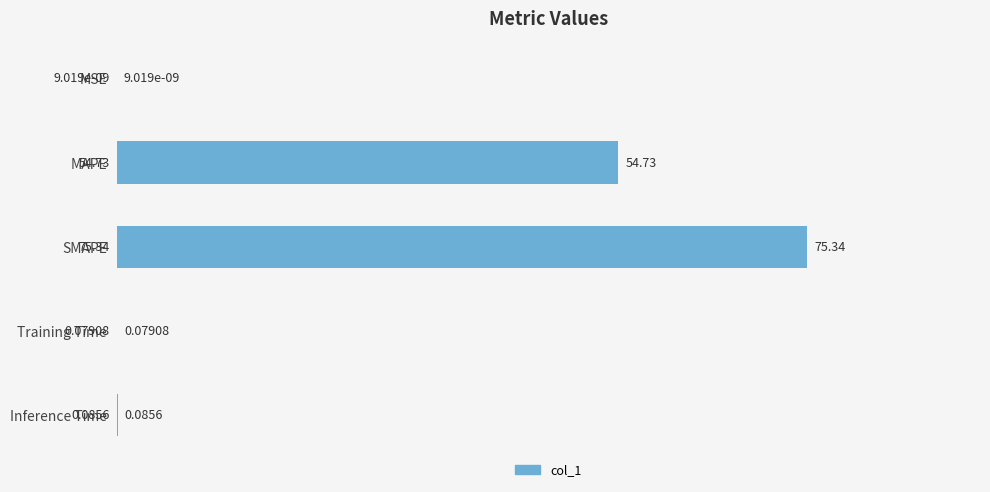

Where is the data nearest to the value 37?

MAPE